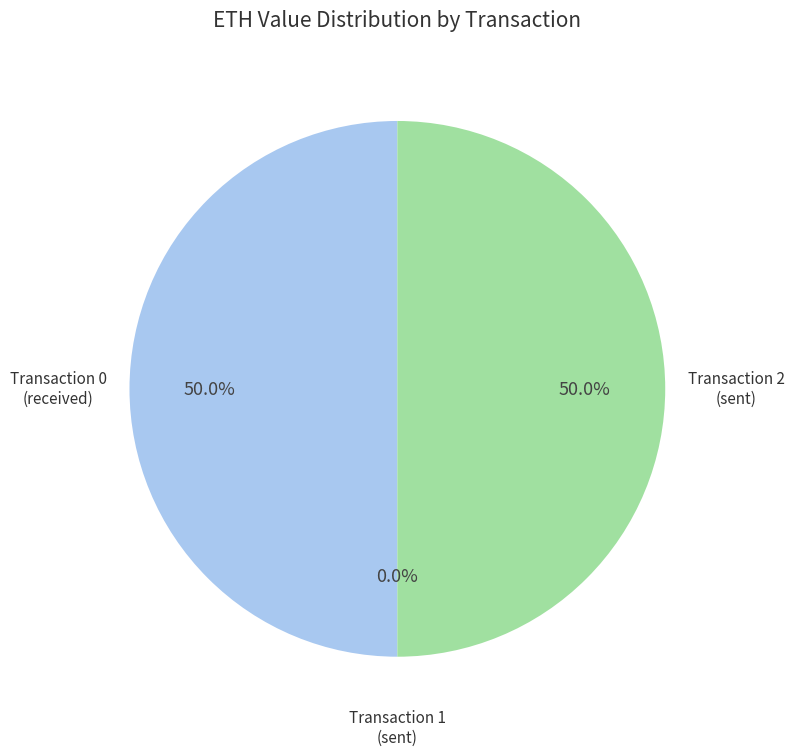

How much of the chart is everything except Transaction 2 (sent)?

50.0%